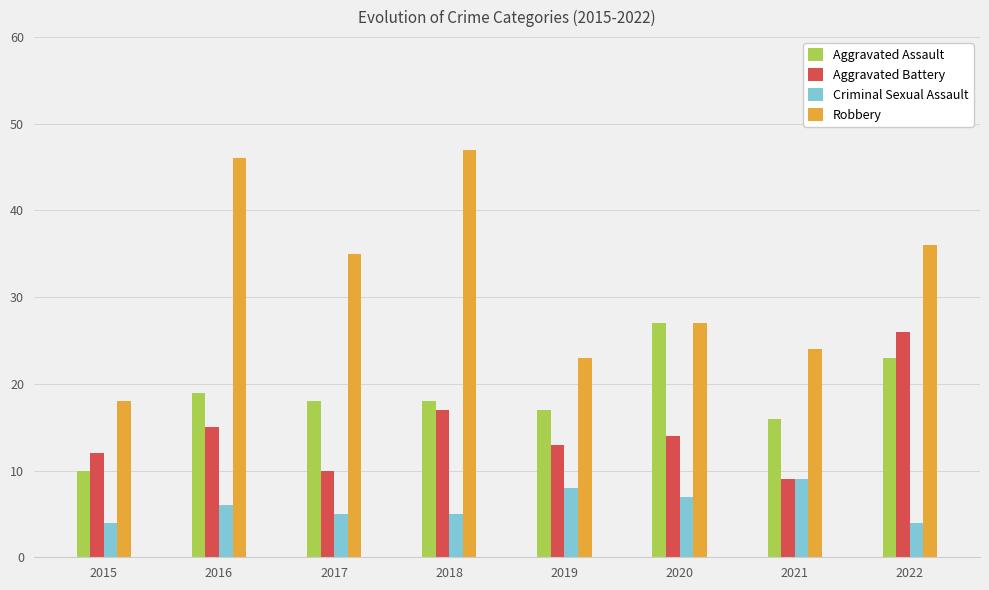

How many data points in Criminal Sexual Assault are less than 6?

4